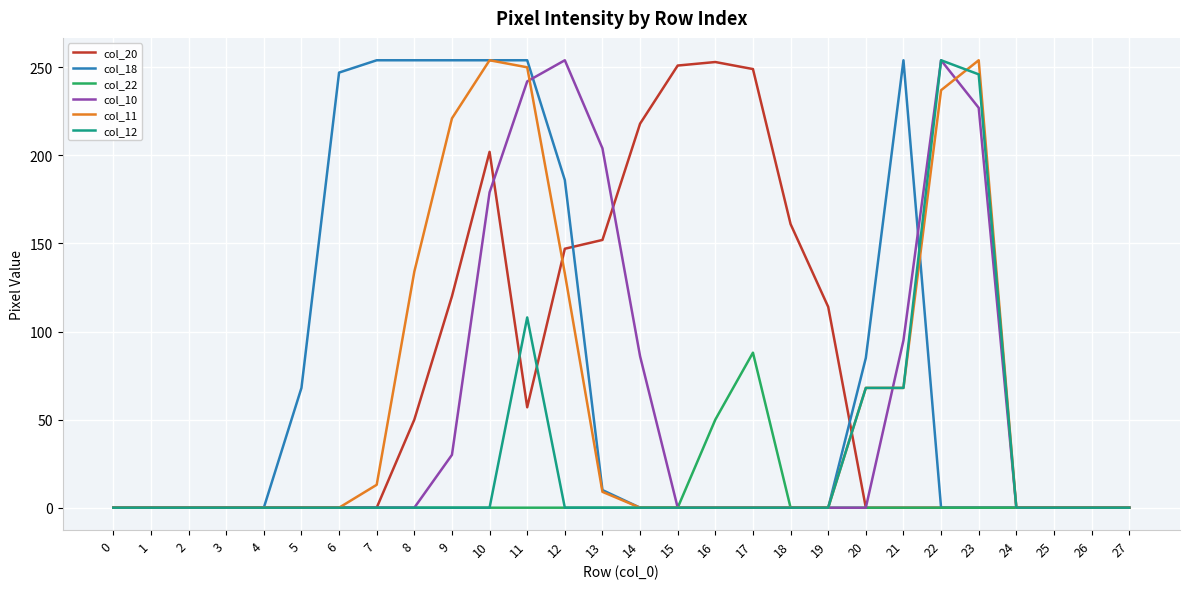

Which series has the largest total across all categories?

col_18